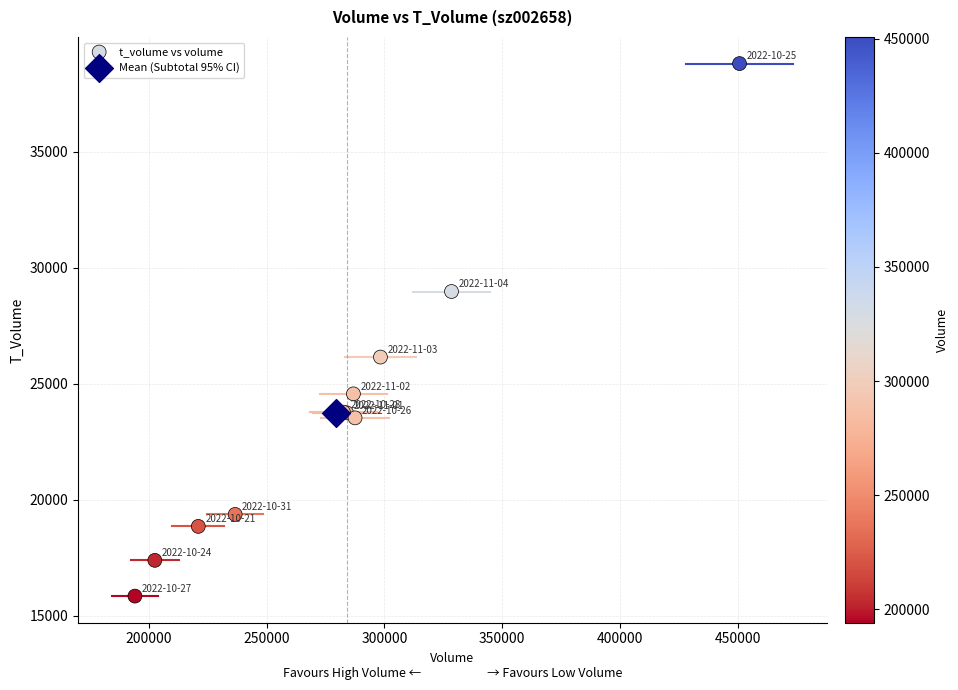

What are all the series names shown in the legend?

t_volume vs volume, Mean (Subtotal 95% CI)